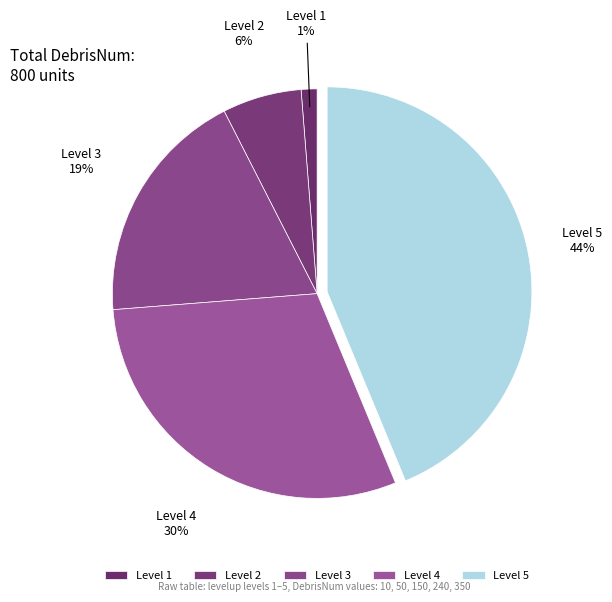

Count the number of slices in the pie.

5